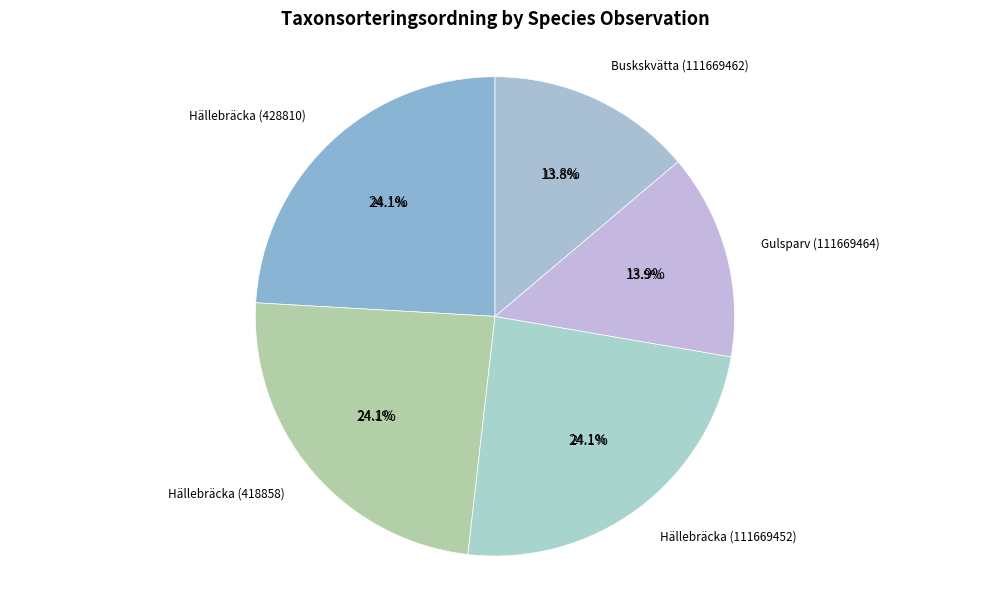

Rank the categories by value from lowest to highest.

Buskskvätta (111669462), Gulsparv (111669464), Hällebräcka (428810), Hällebräcka (418858), Hällebräcka (111669452)